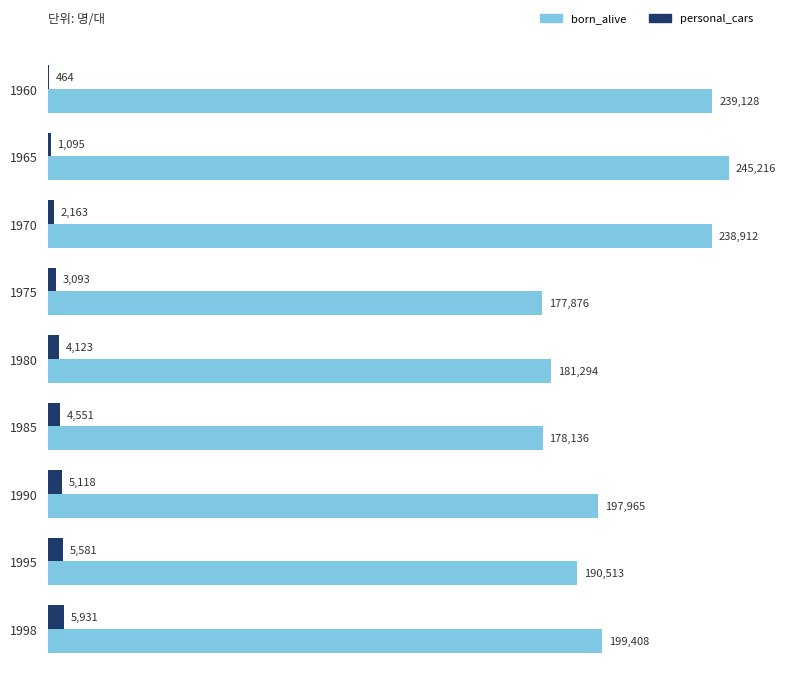

What is the sum of all born_alive values?

1848448